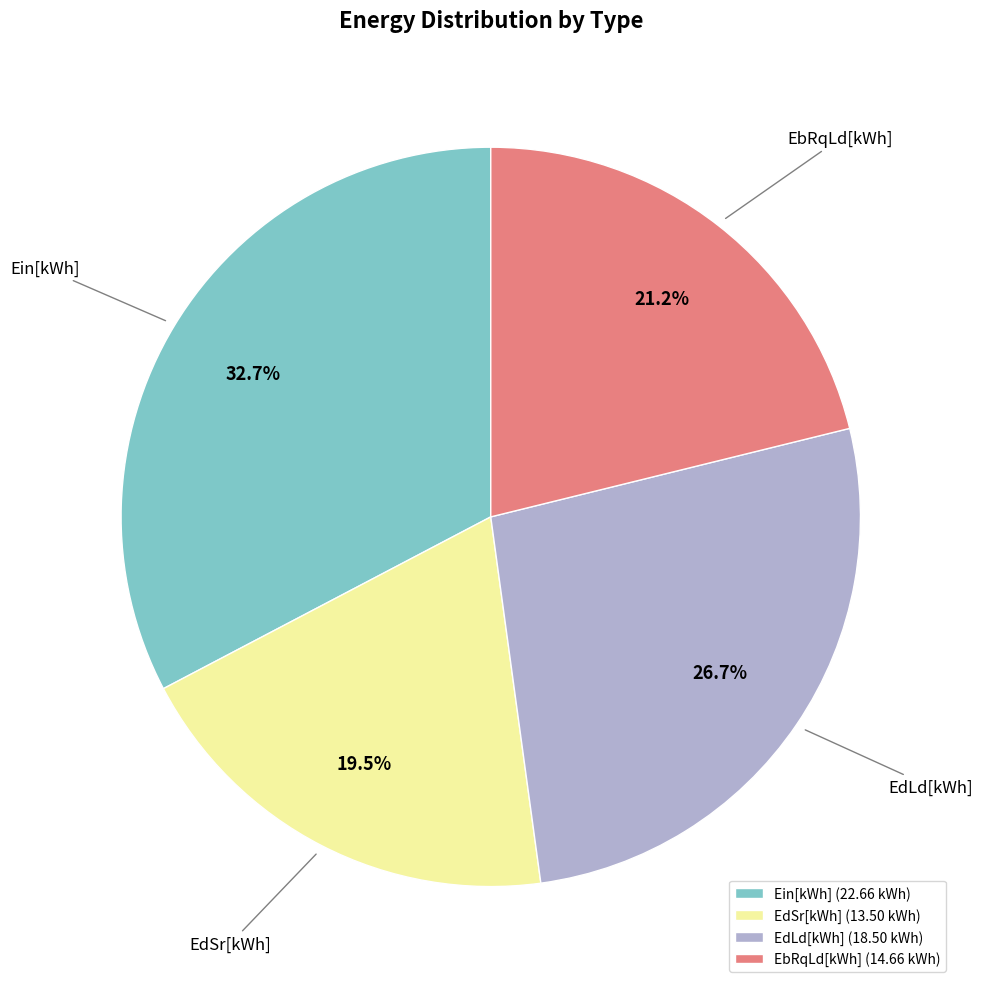

Rank the categories by value from highest to lowest.

Ein[kWh] (22.66 kWh), EdLd[kWh] (18.50 kWh), EbRqLd[kWh] (14.66 kWh), EdSr[kWh] (13.50 kWh)